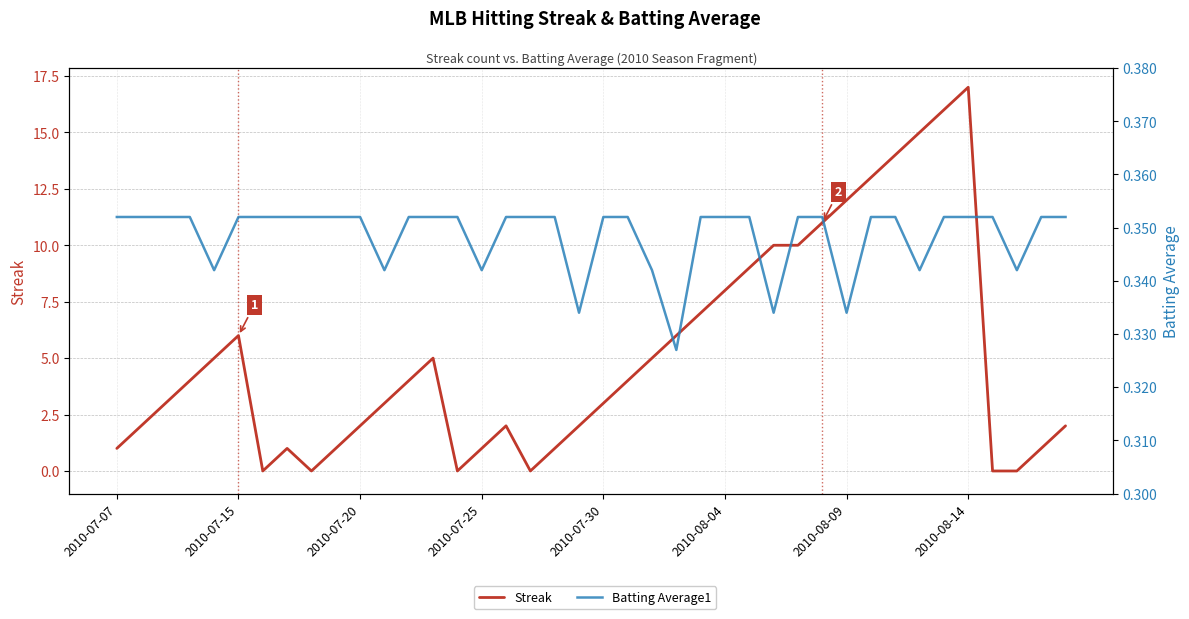

At how many categories does at least one series exceed 0?

40